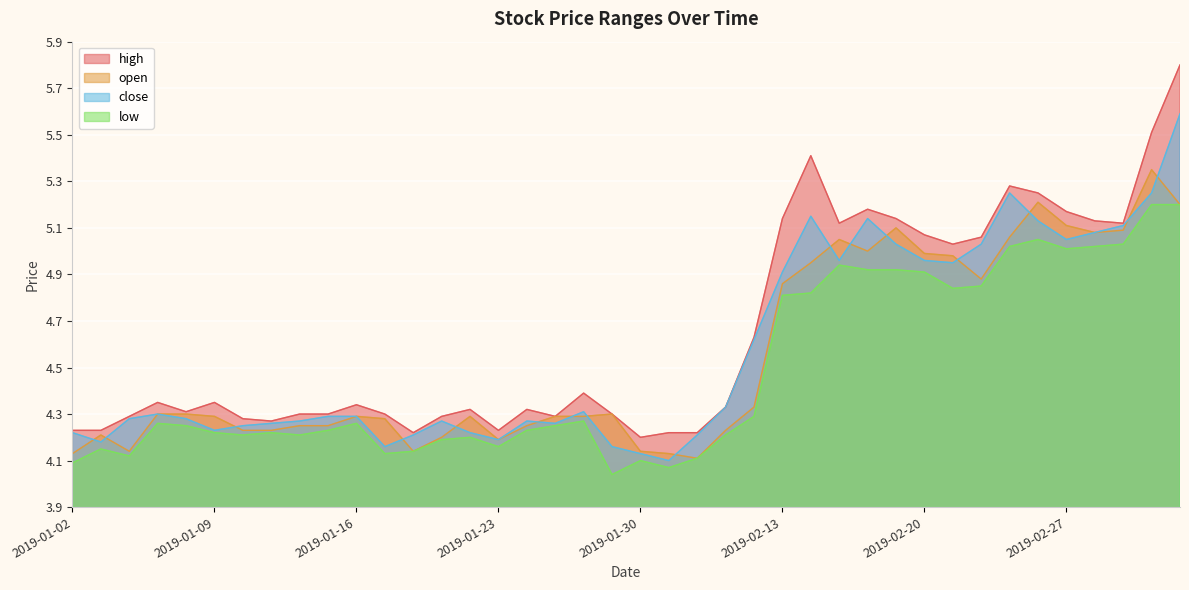

What is the total value across all series at 2019-02-13?

19.7